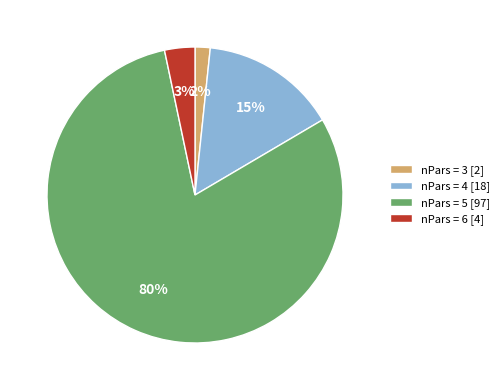

Combined, do nPars = 6 [4] and nPars = 3 [2] account for over 50%?

No